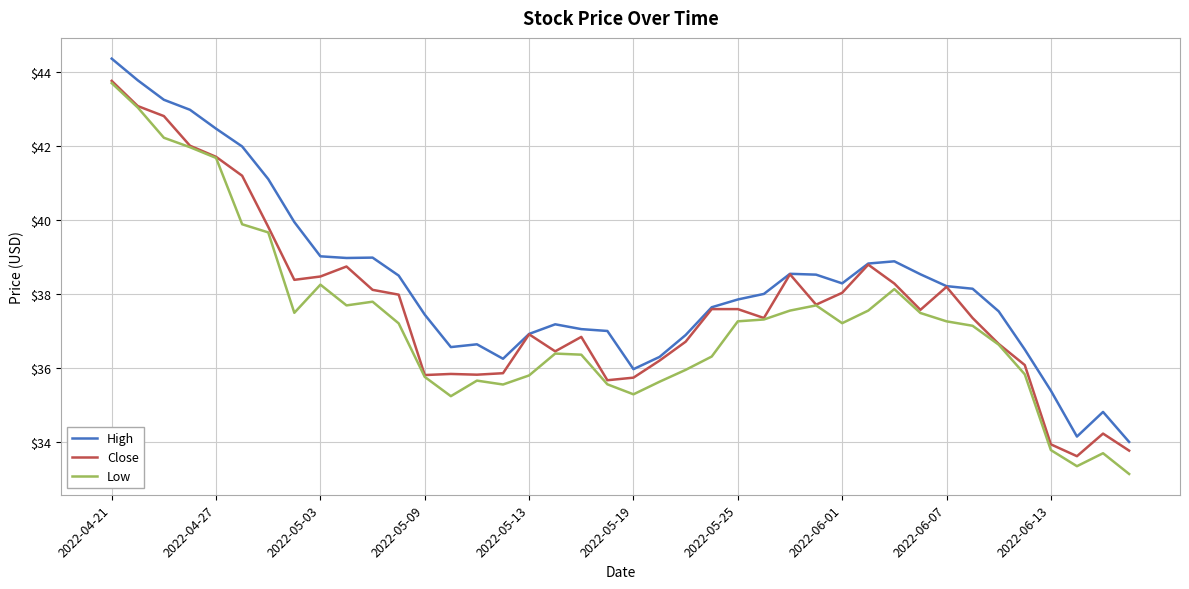

What is the maximum value shown in the chart?

44.4